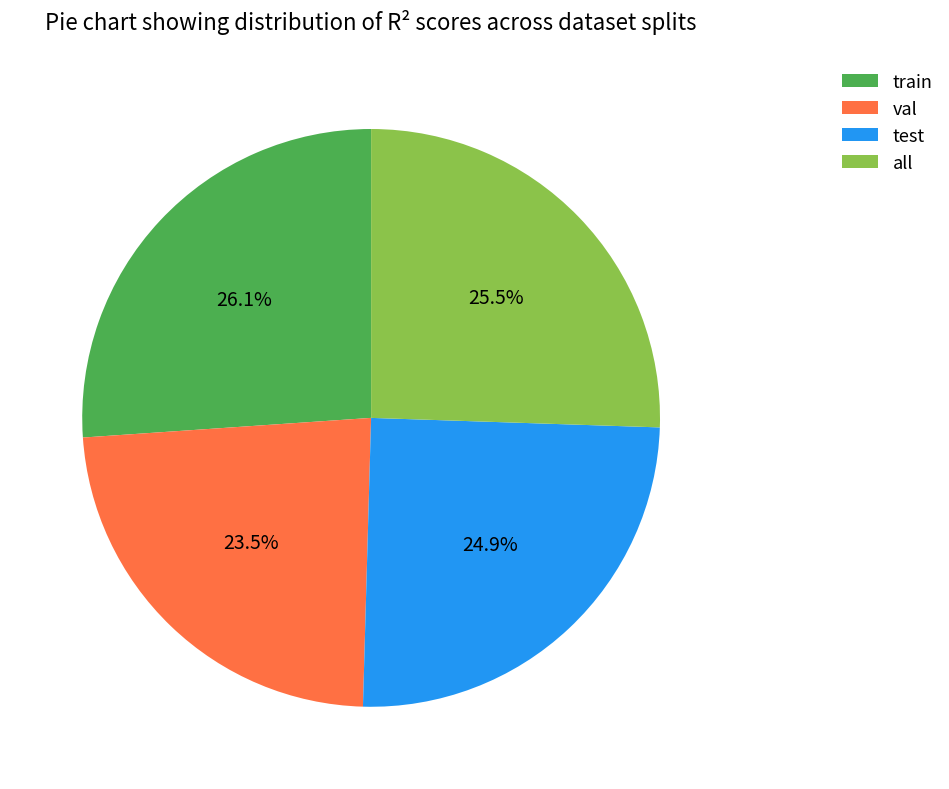

What is the smallest slice in the pie chart?

val